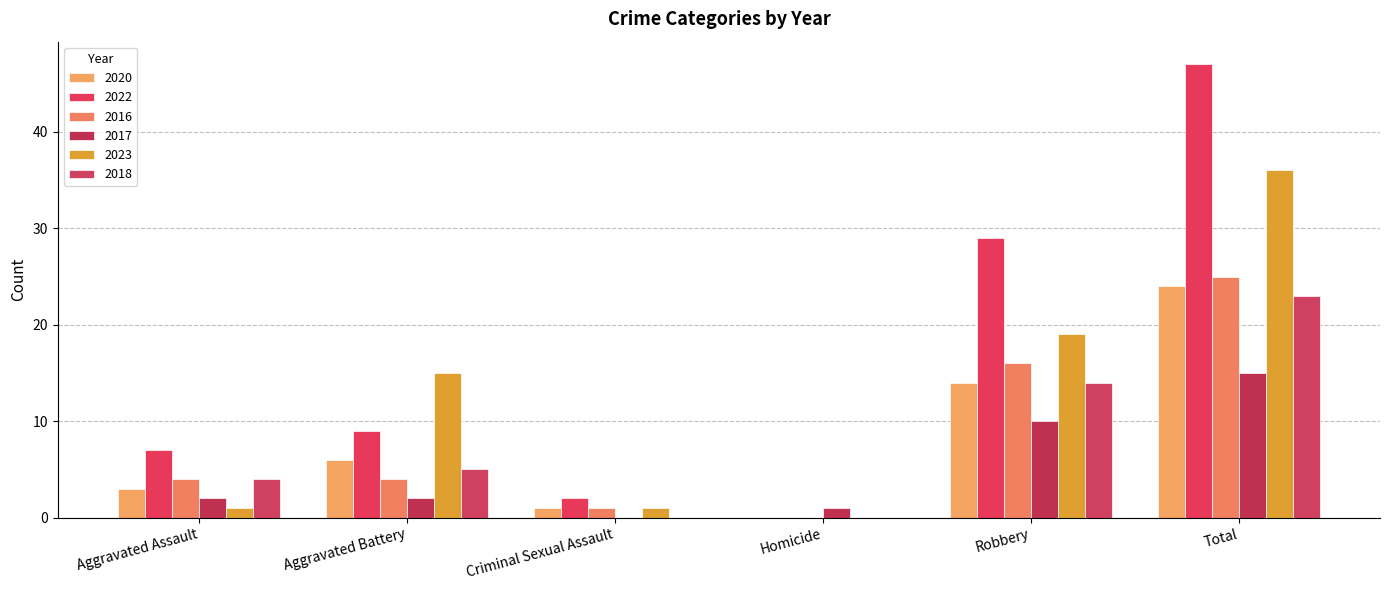

Read the 2022 value at Aggravated Battery.

9